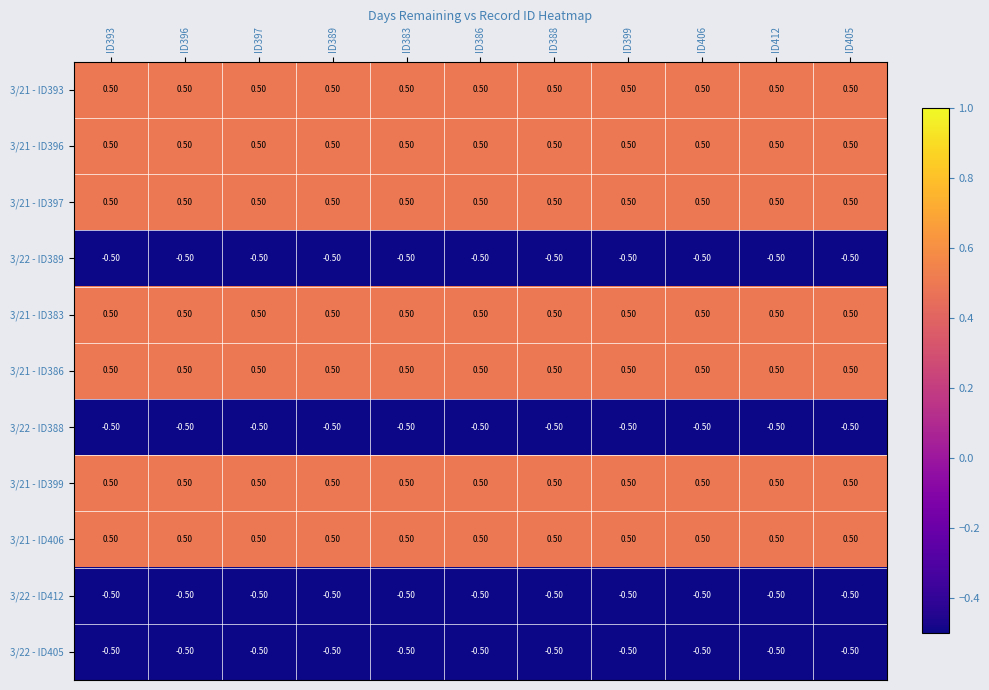

What is the sum of the 3/22 - ID412 values at ID397 and ID388?

-1.0